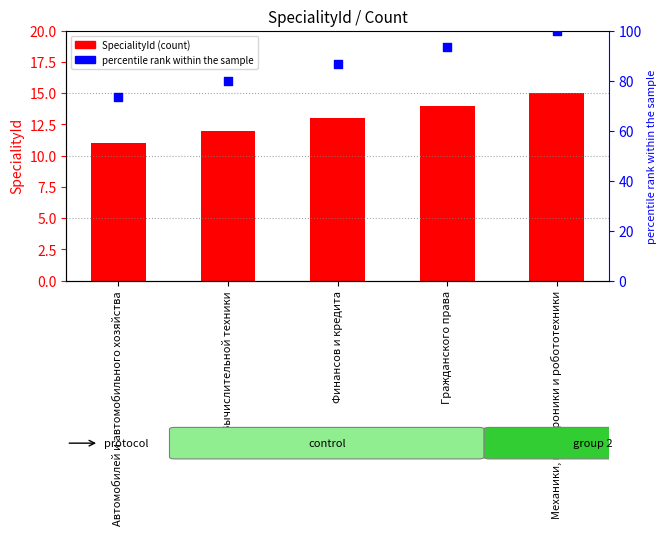

Which series contains the highest Y value?

percentile rank within the sample